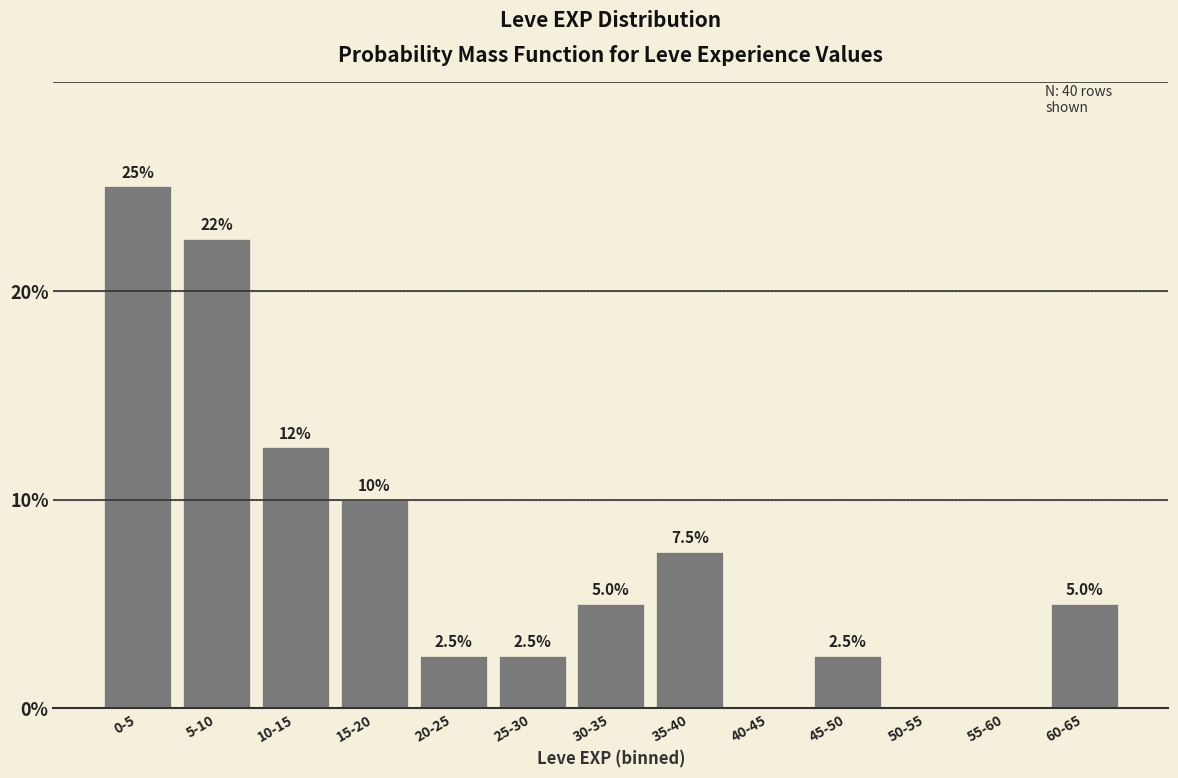

Reading left to right, transcribe all the data shown in this chart.

0-5=25.0	5-10=22.5	10-15=12.5	15-20=10.0	20-25=2.5	25-30=2.5	30-35=5.0	35-40=7.5	40-45=0.0	45-50=2.5	50-55=0.0	55-60=0.0	60-65=5.0